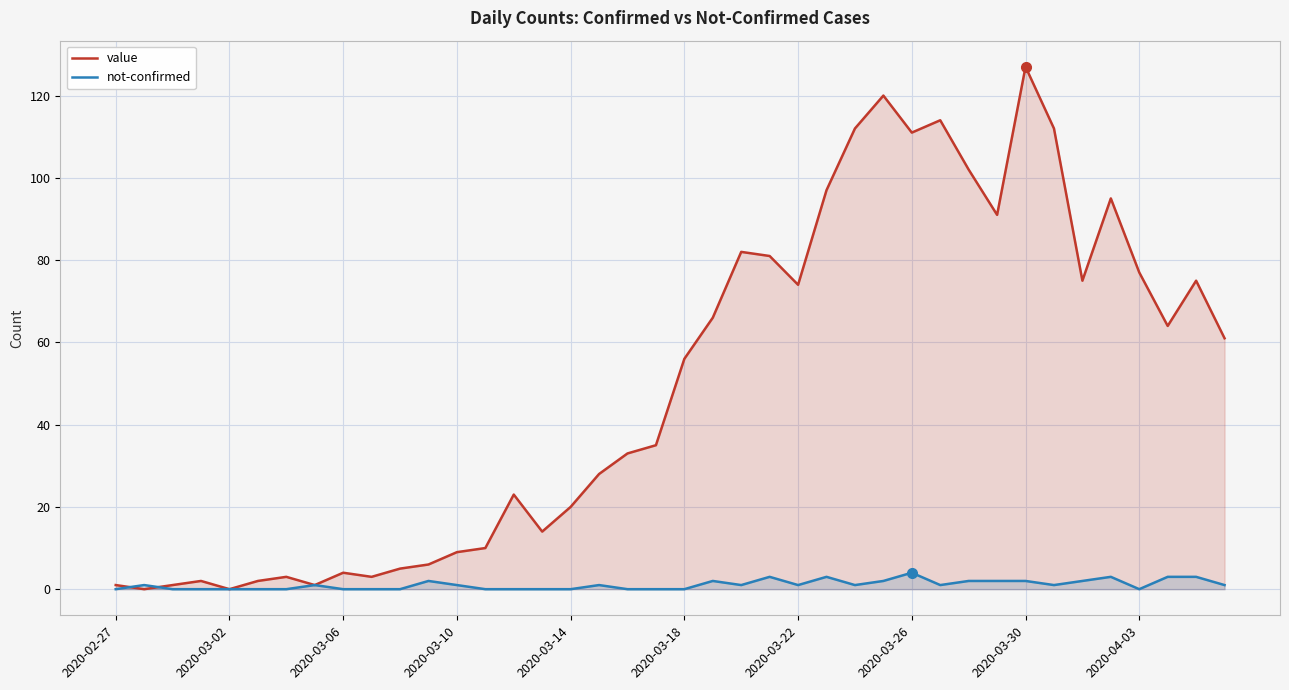

What is the spread (max minus min) of values at 15?

14